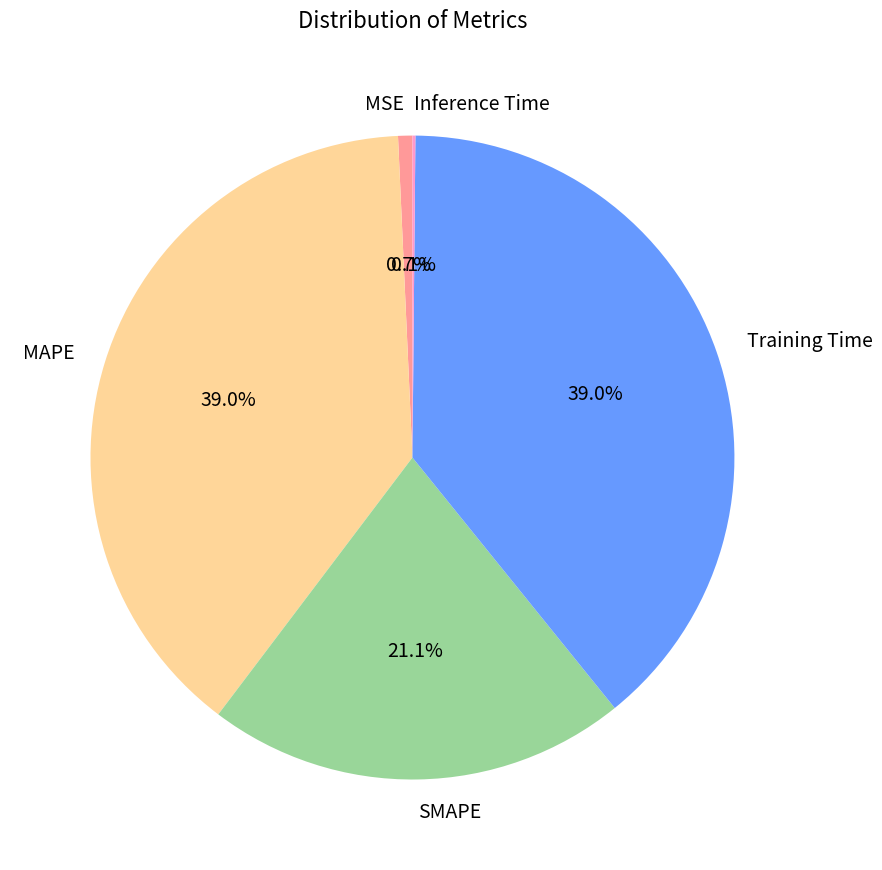

Does MSE represent more than half of the total?

No